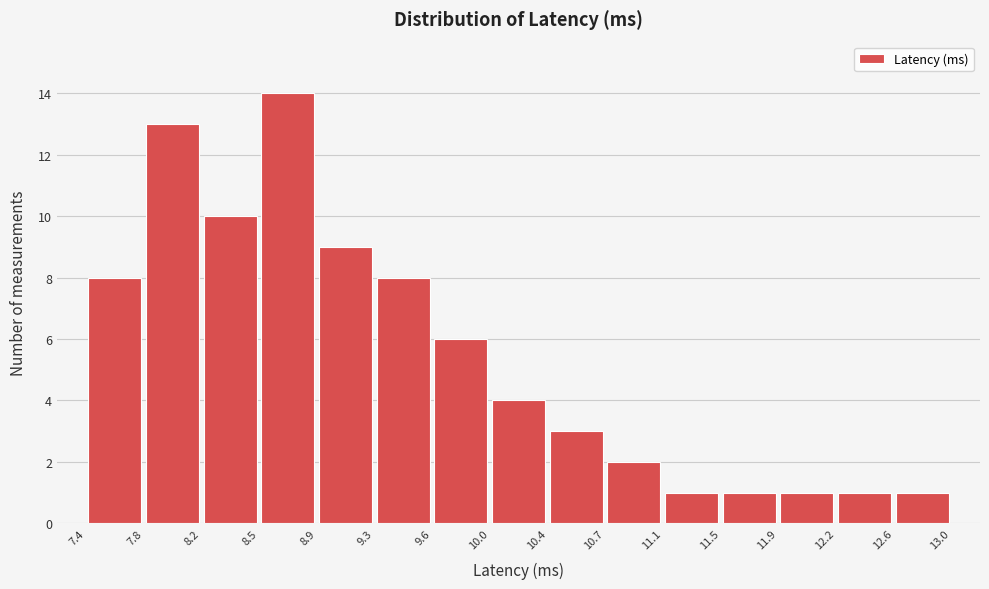

Reading left to right, list every bar in this chart as the range it spans on the x-axis followed by its height. The values are not printed on the chart, so give them approximately, as read against the axis.

7.4 to 7.8: 8
7.8 to 8.2: 13
8.2 to 8.5: 10
8.5 to 8.9: 14
8.9 to 9.3: 9
9.3 to 9.6: 8
9.6 to 10.0: 6
10.0 to 10.4: 4
10.4 to 10.7: 3
10.7 to 11.1: 2
11.1 to 11.5: 1
11.5 to 11.9: 1
11.9 to 12.2: 1
12.2 to 12.6: 1
12.6 to 13.0: 1